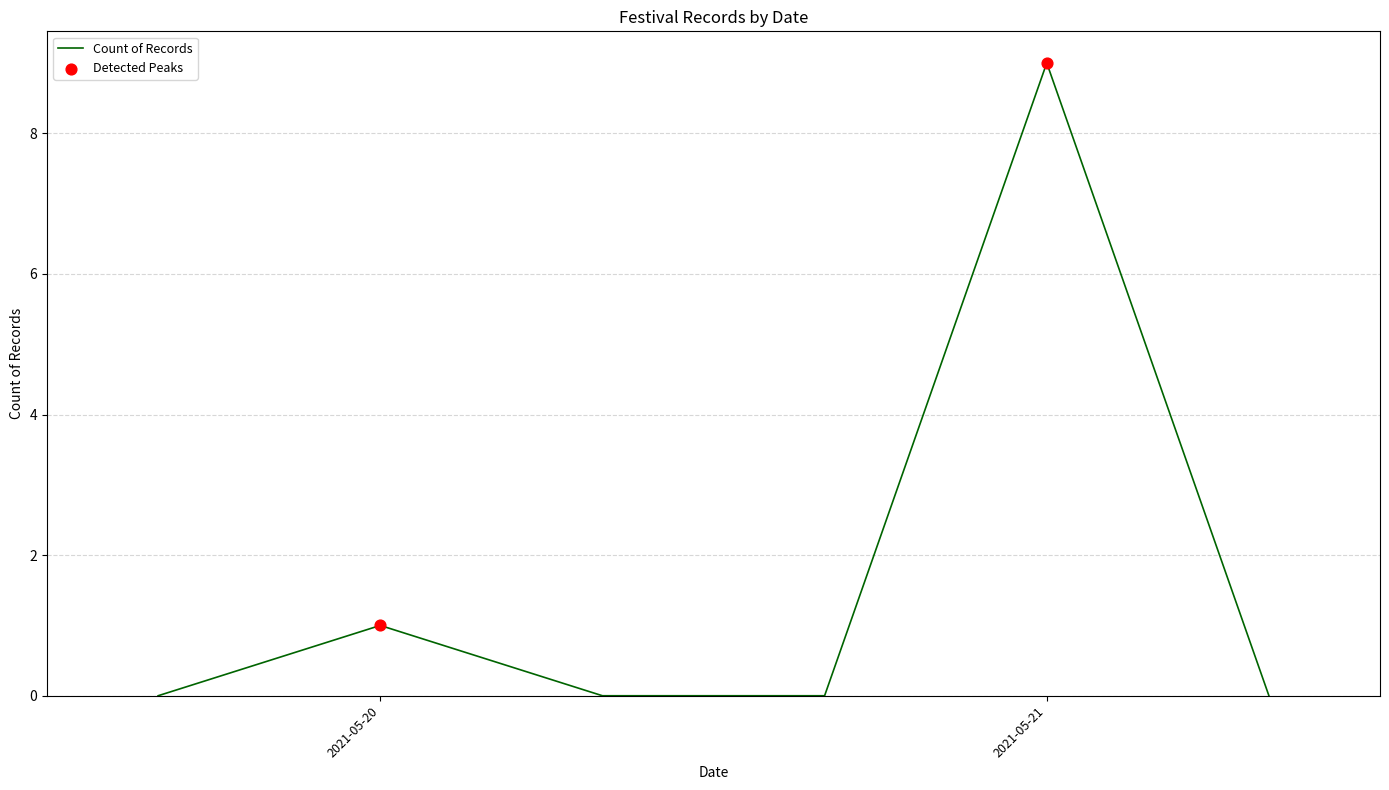

What is the difference between the maximum and minimum values?

9